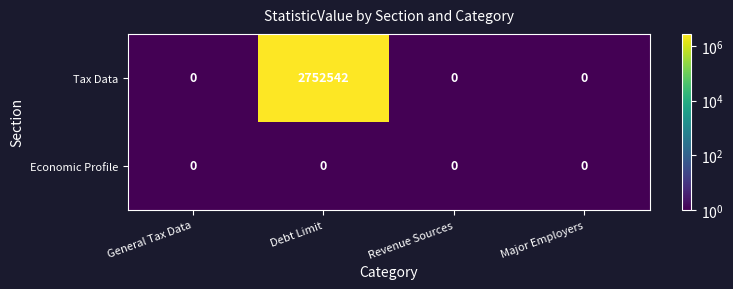

Which category has the highest value in the Tax Data series?

Debt Limit